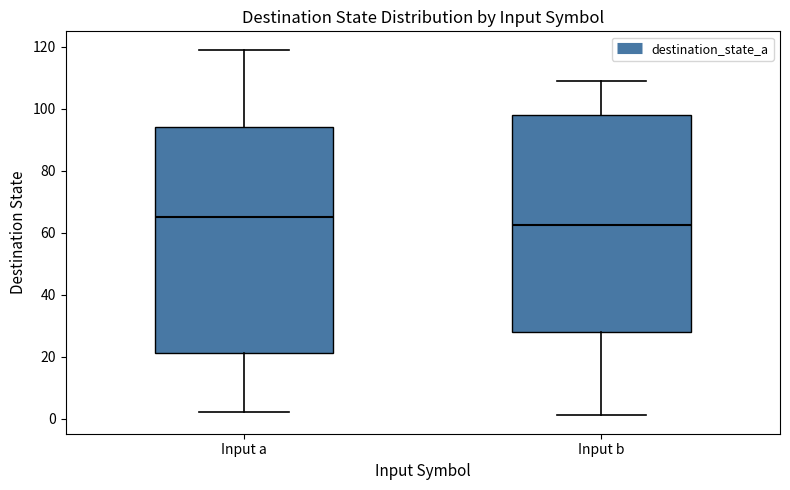

Reading left to right, read every box against the y-axis: the position of its median line, the range the box covers, and the ends of its whiskers. The values are not printed on the chart, so give them approximately, as read against the axis.

Input a: median 66, box 22 to 94, whiskers 2 to 120
Input b: median 62, box 28 to 98, whiskers 2 to 110